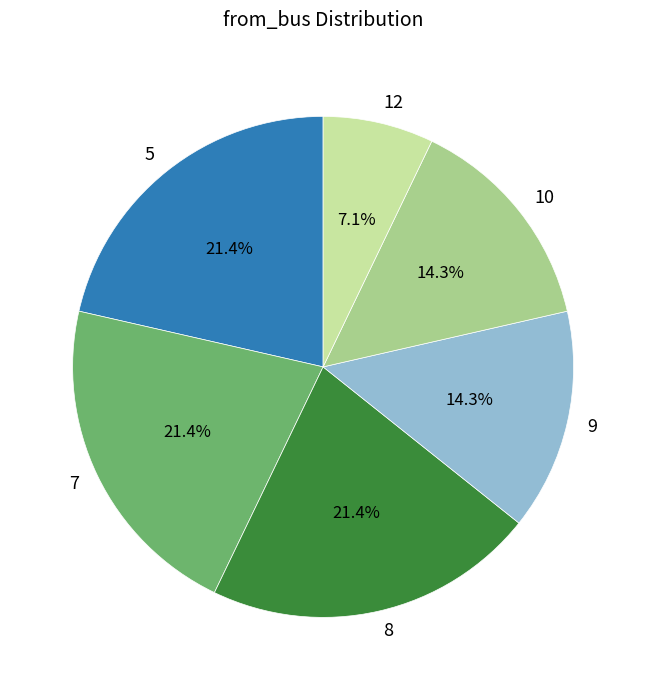

Approximately how many times larger is the value at 7 compared to 5?

1.0